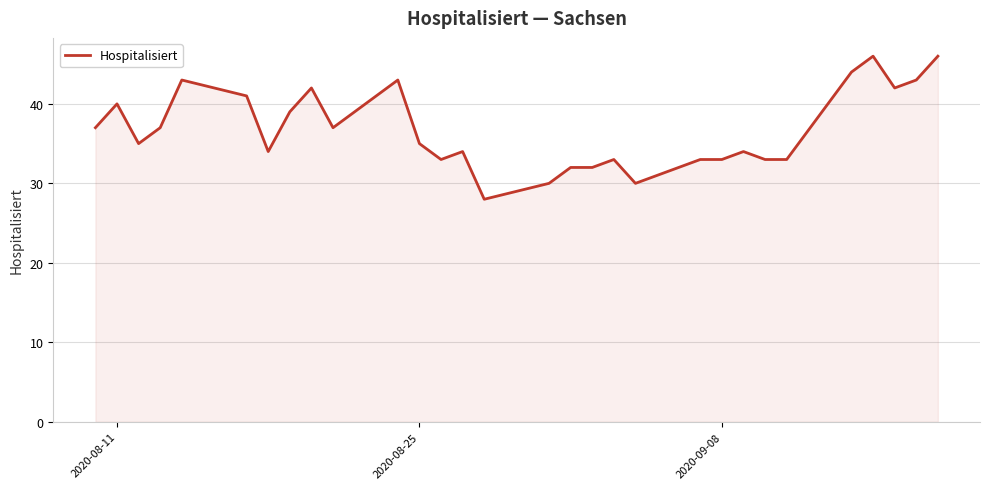

What is the minimum value shown in the chart?

28